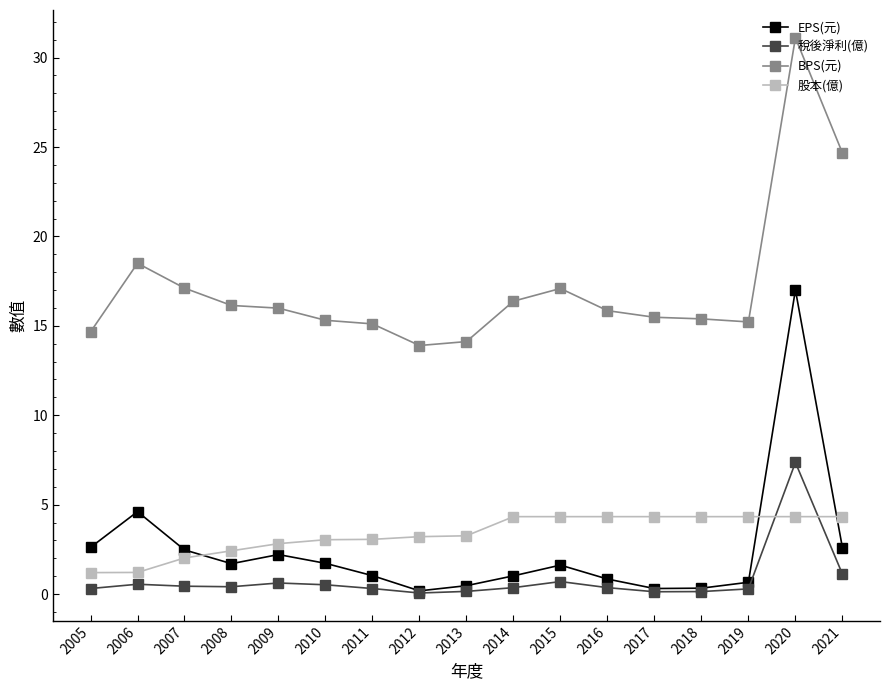

What is the sum of all 稅後淨利(億) values?

13.8